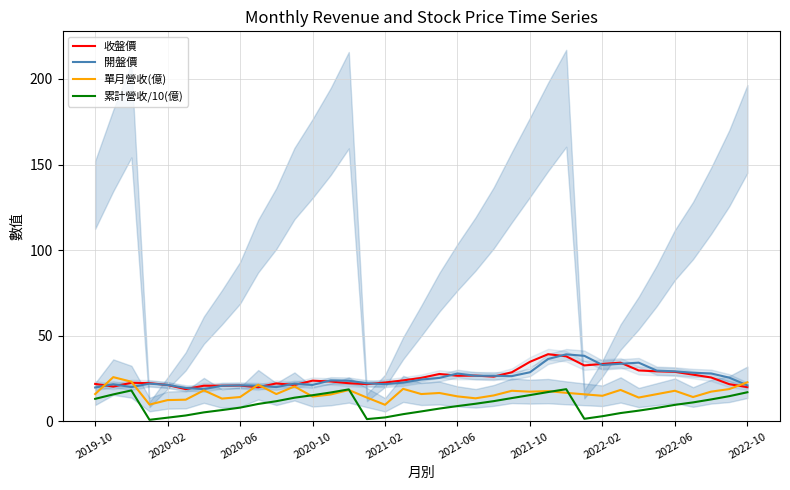

What is the lowest value of the 開盤價 series?

18.9